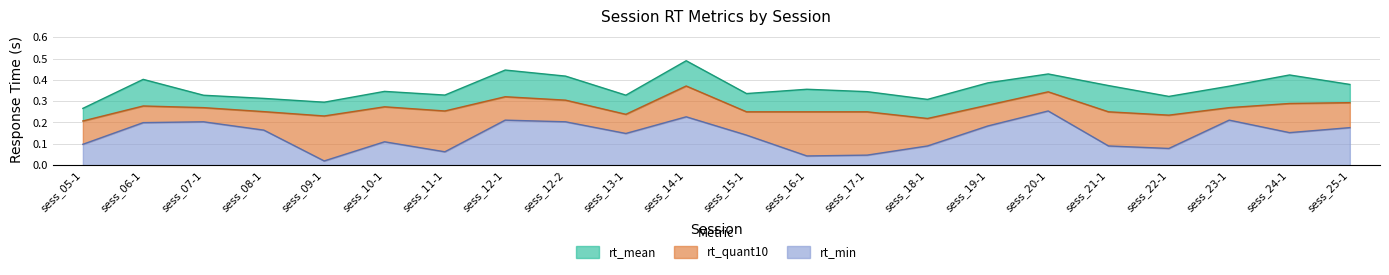

What is the label of the 3rd point from the left?

sess_07-1